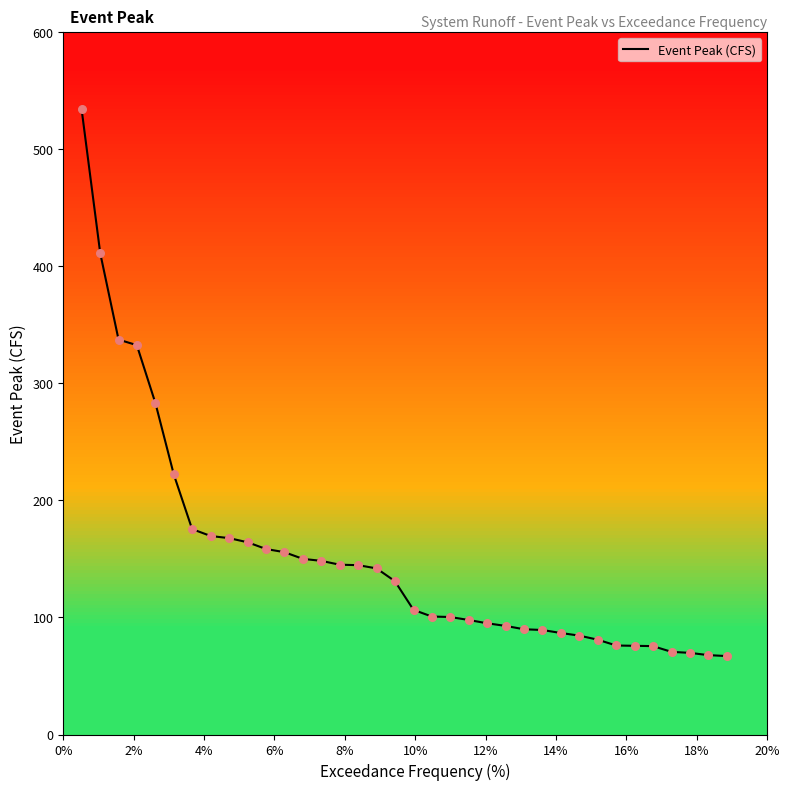

What is the minimum value shown in the chart?

67.0